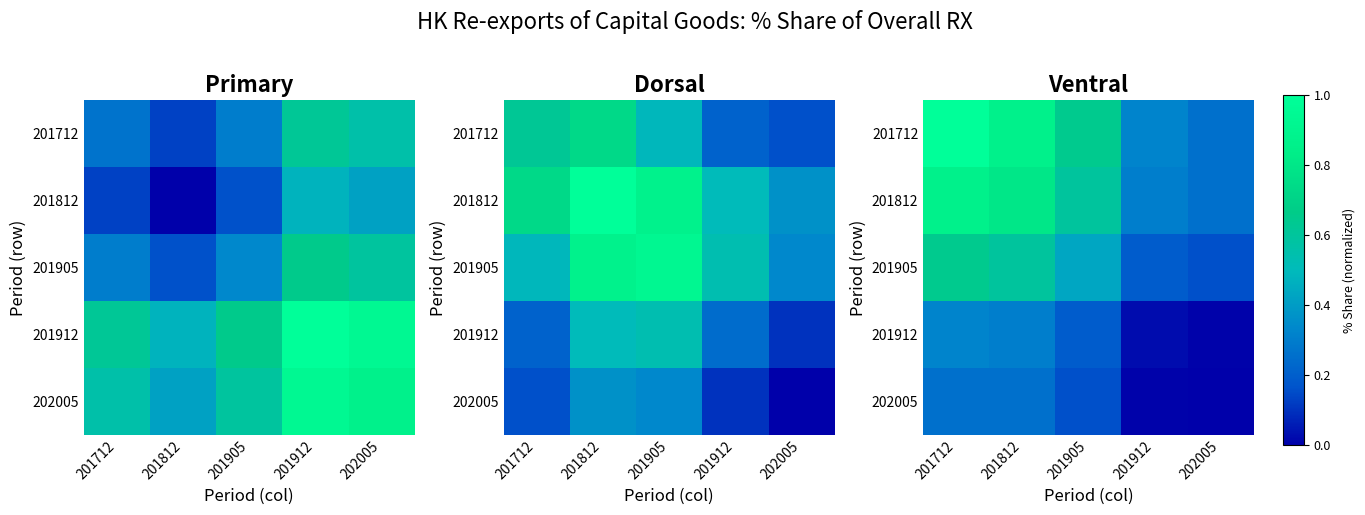

Where is 201905 nearest to the value 0?

202005